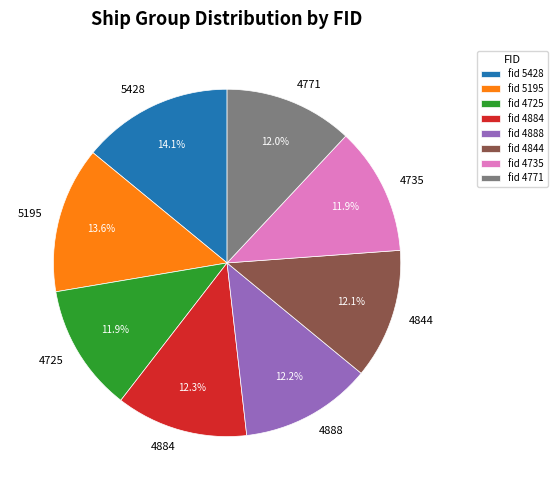

True or false: 4844 accounts for 23% of the total.

False